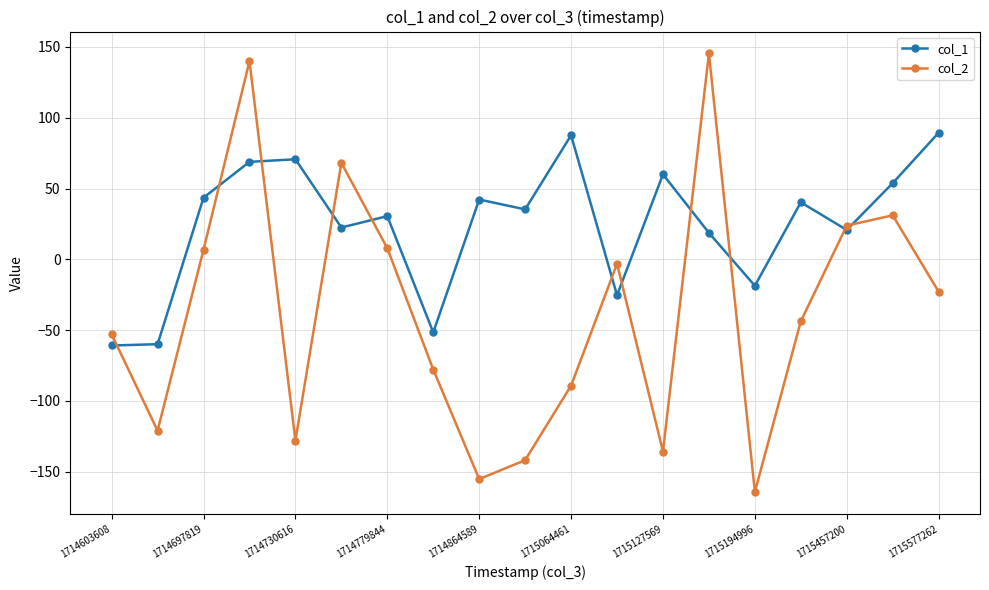

What is the value of the col_1 point at the 17th from the left?

20.7